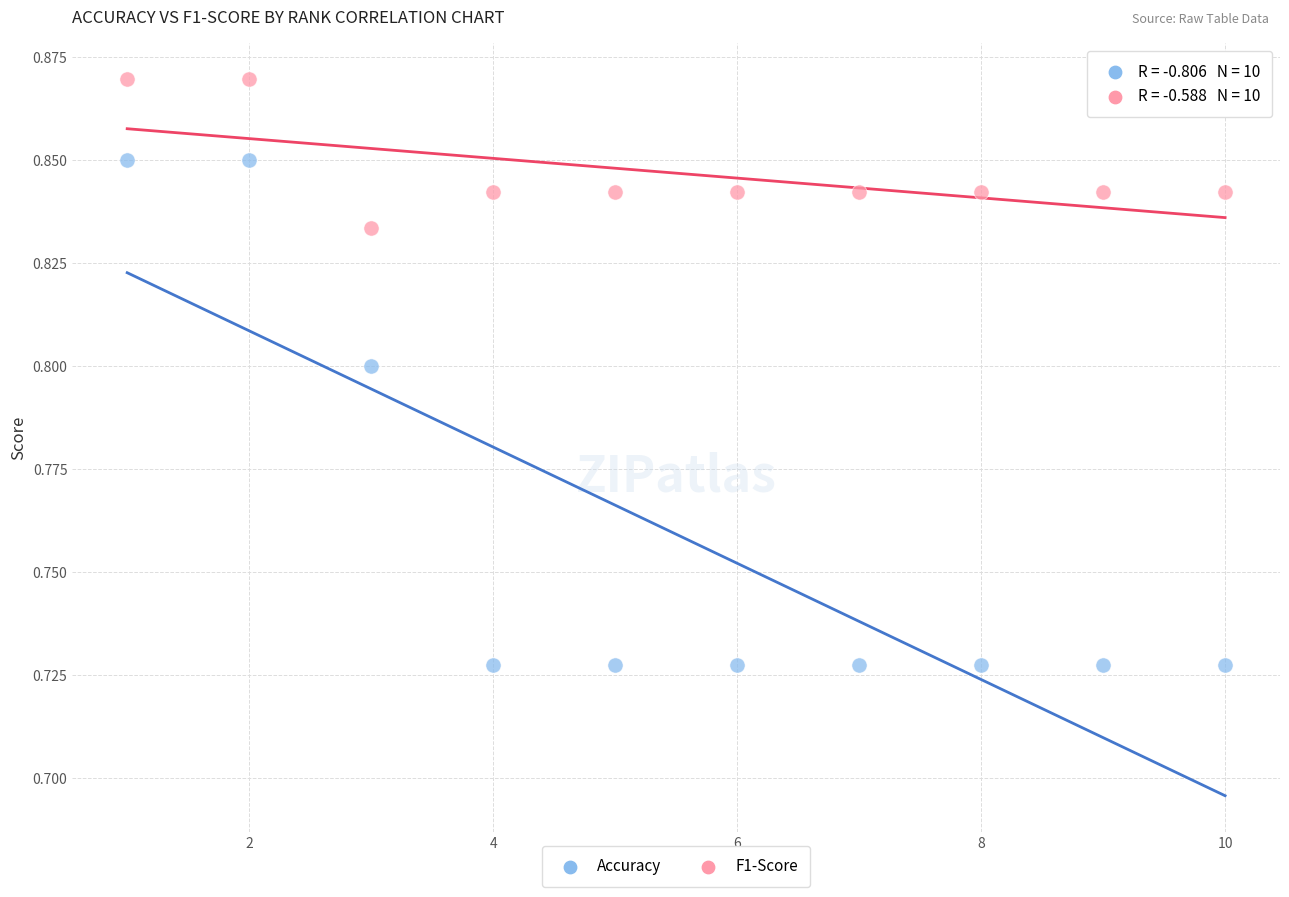

Which series contains the highest Y value?

F1-Score